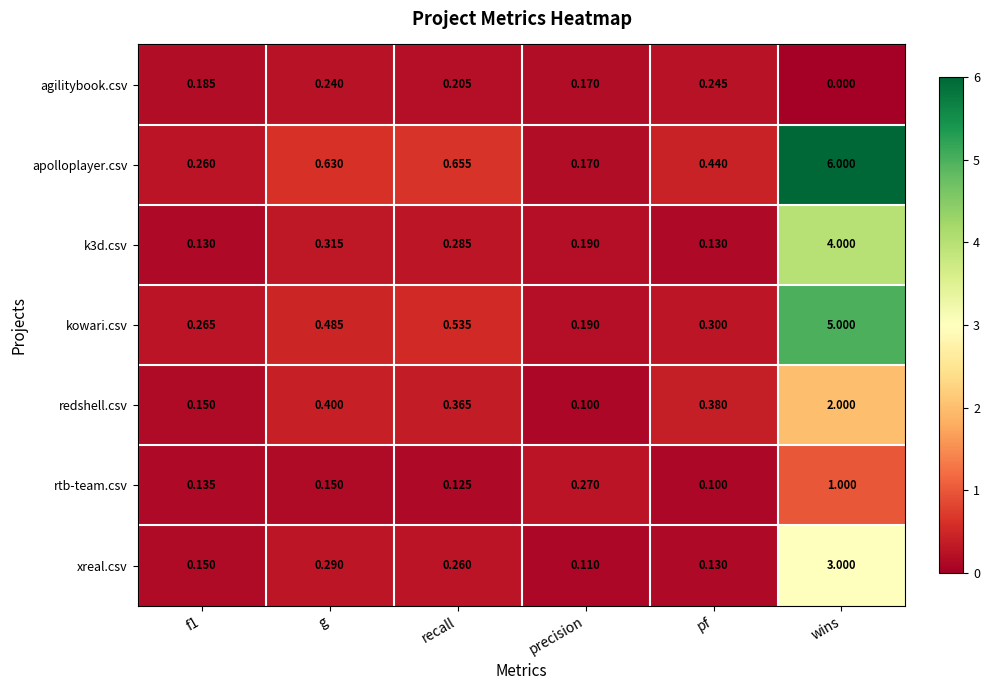

At which category is the sum across all series the highest?

wins